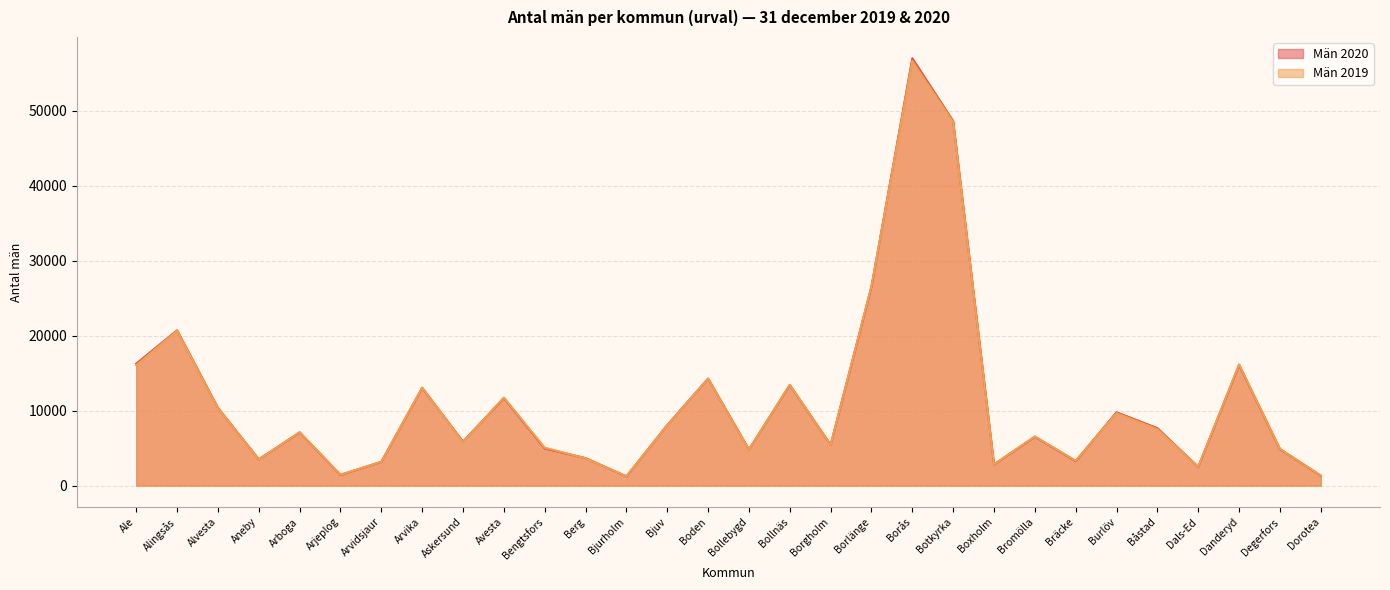

How many lines are shown in the chart?

2